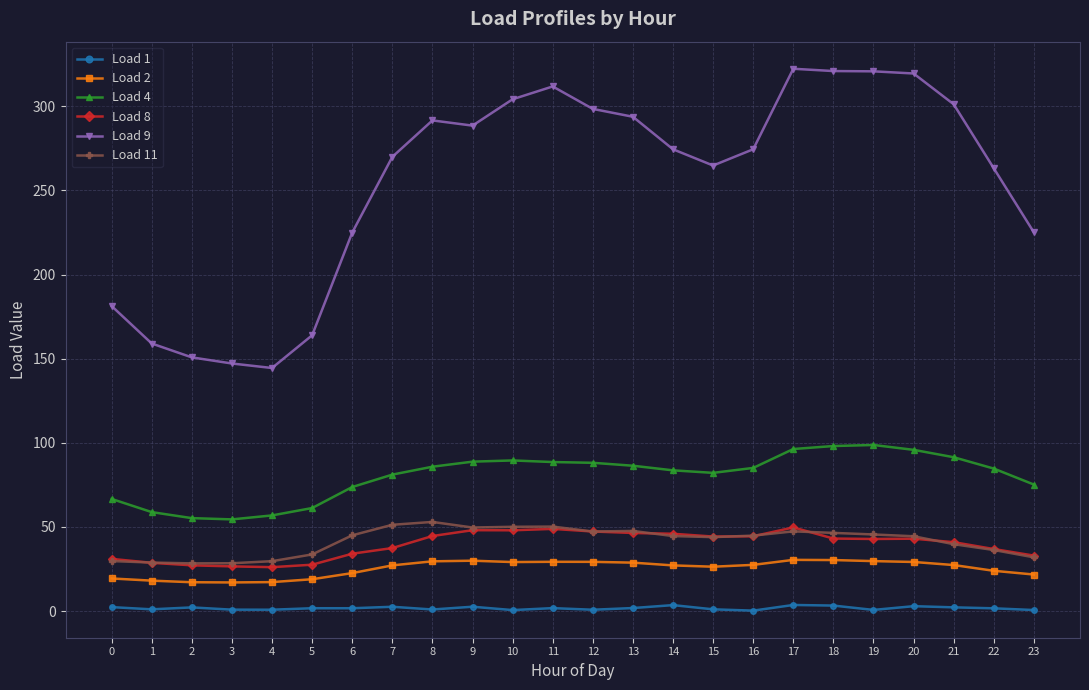

What is the maximum value shown in the chart?

322.3